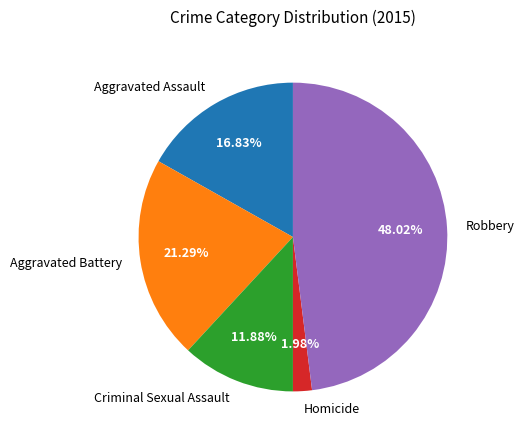

Which category has the smallest portion of the pie?

Homicide